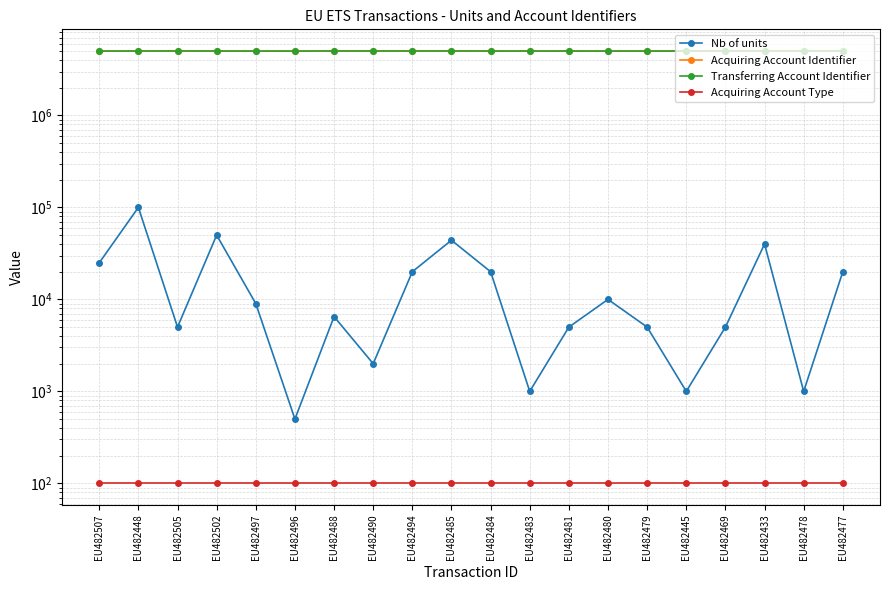

True or false: Nb of units has a value of 2595 at EU482469.

False